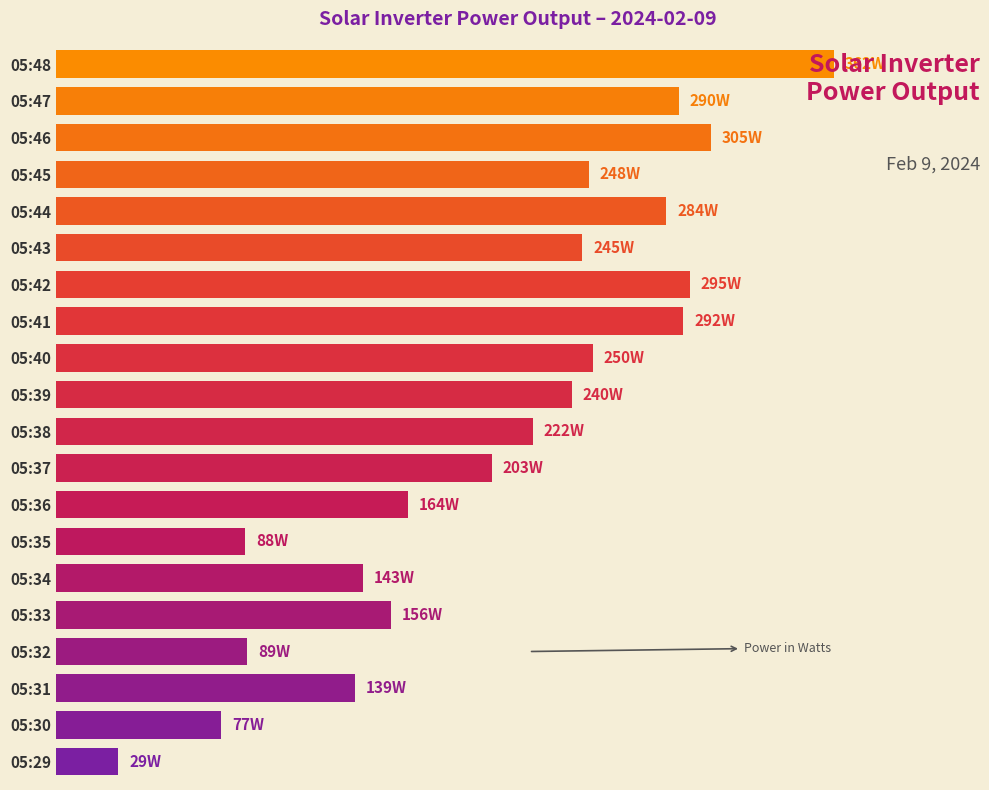

Are the bars horizontal?

Yes